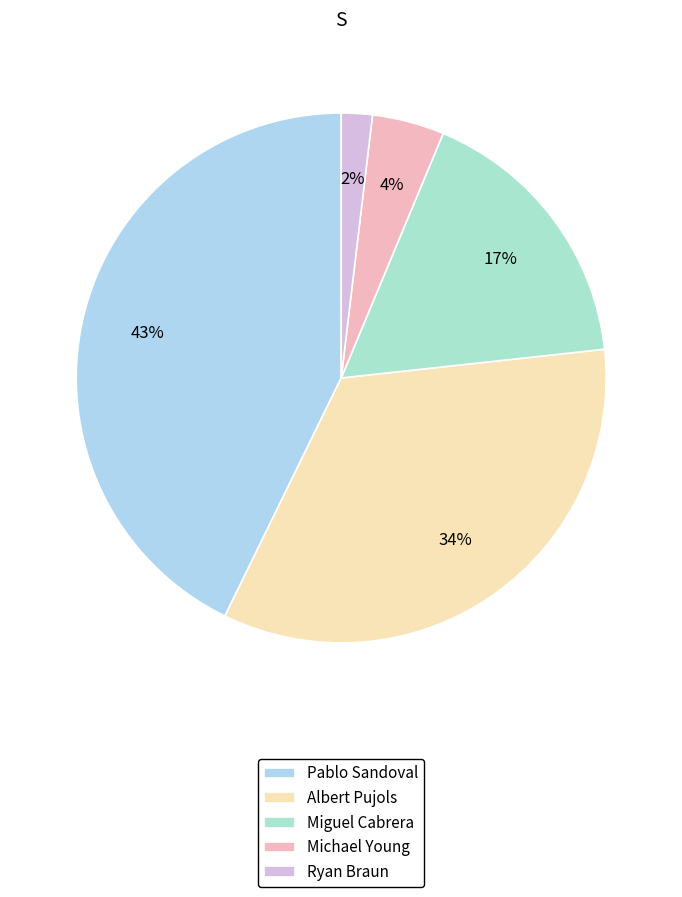

To the nearest percent, what percentage of the pie is Ryan Braun?

2%